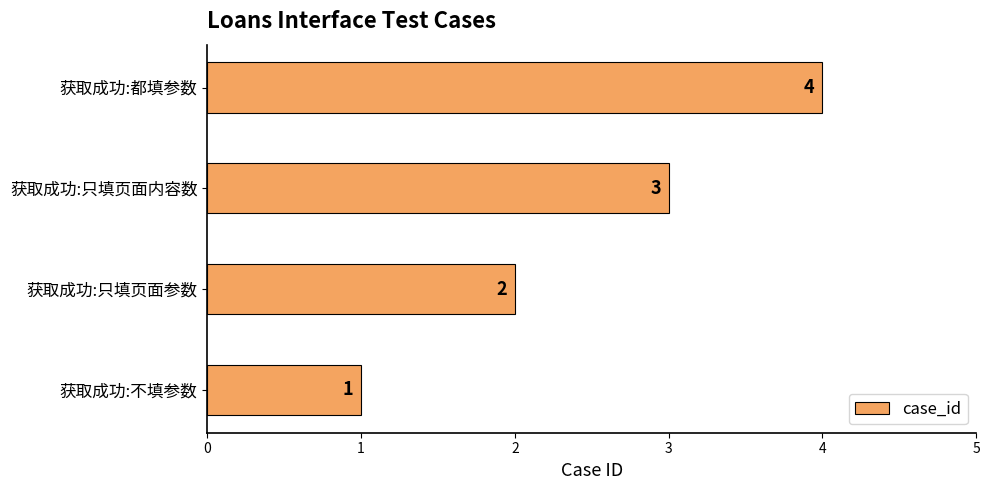

What is the sum of all values?

10